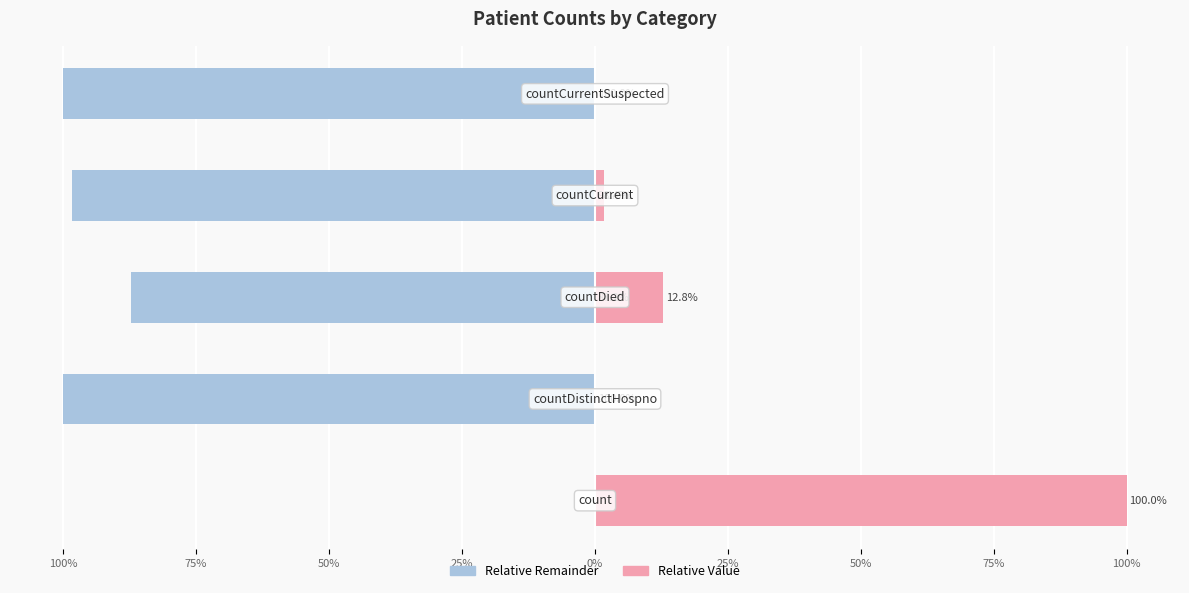

Reading right to left, list all the values displayed in this chart.

Relative Remainder: 0%=-100.0	25%=-98.4	50%=-87.2	75%=-100.0	100%=0.0
Relative Value: 0%=0.0	25%=1.6	50%=12.8	75%=0.0	100%=100.0